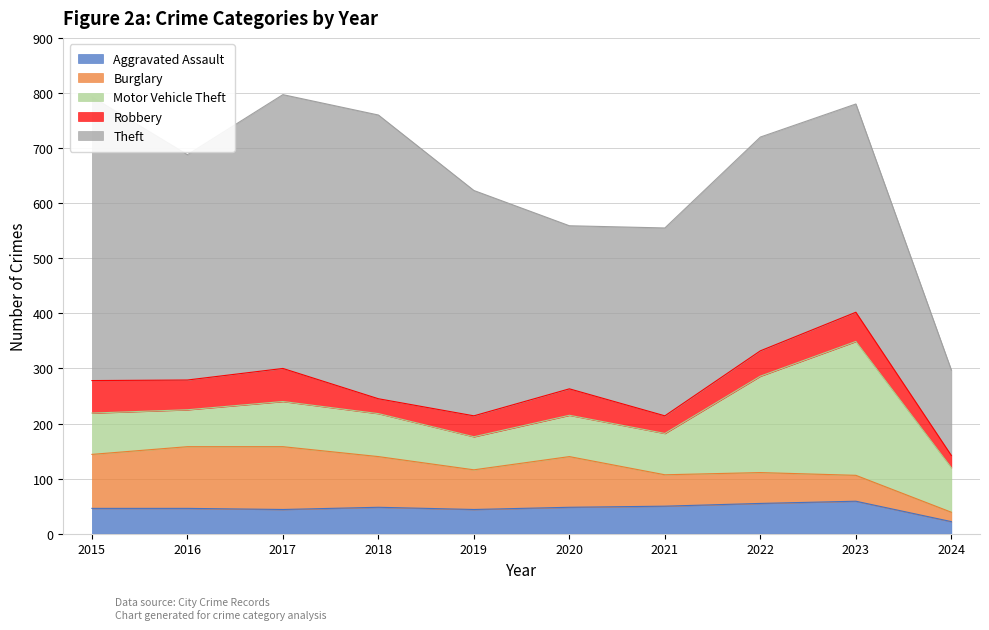

How many distinct data groups are displayed?

5